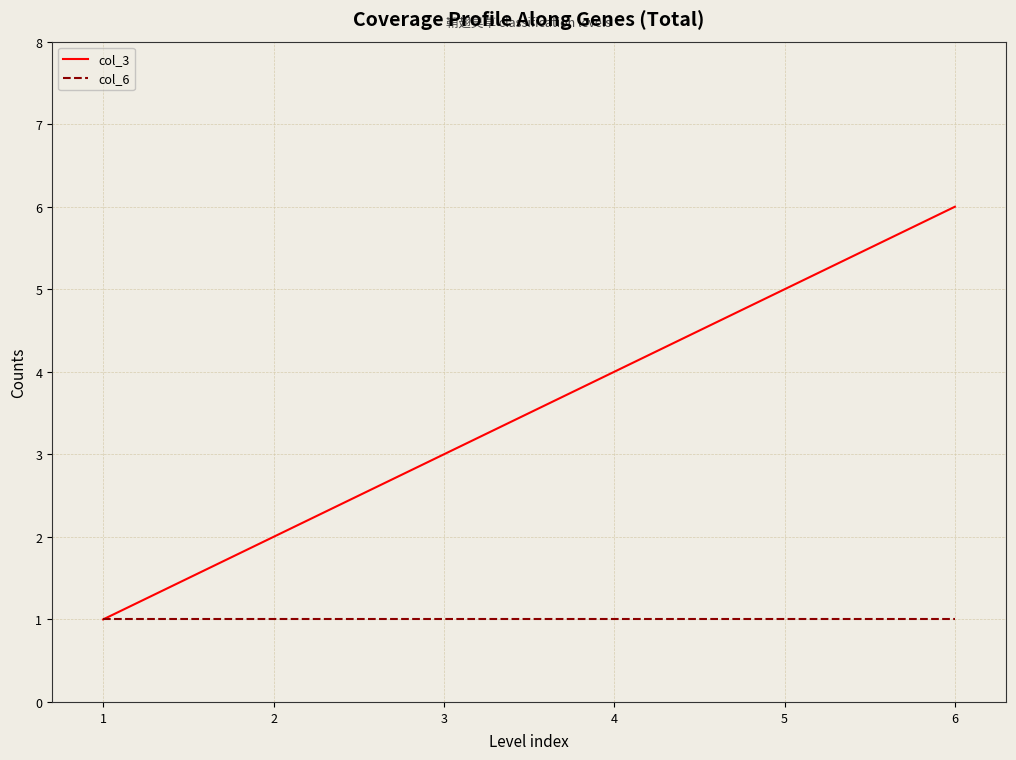

What is the total value across all series at 3?

4